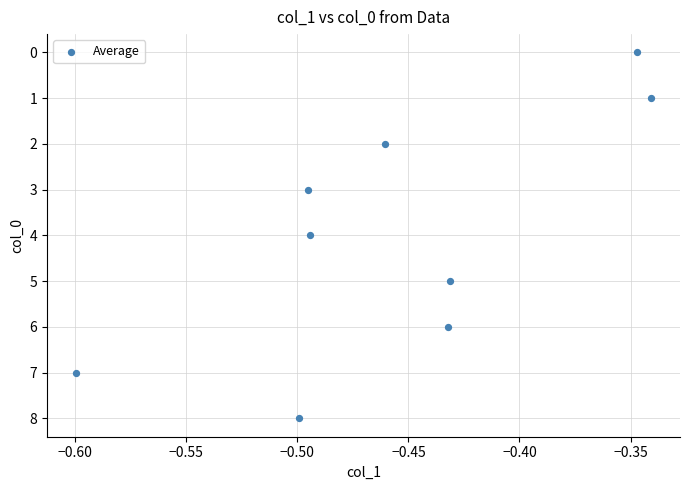

What is the average Y value?

4